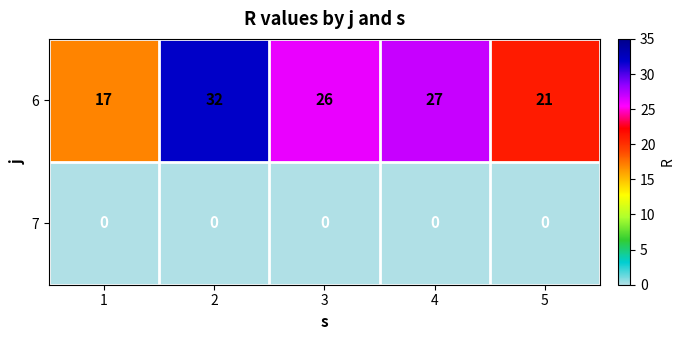

What is the total value across all series at 5?

21